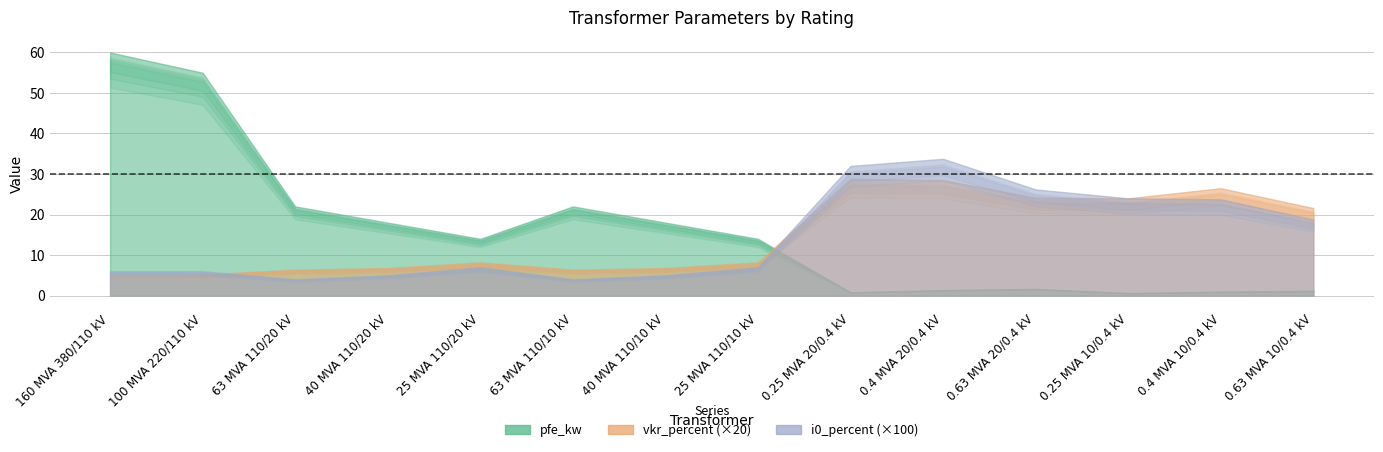

What is the label of the 10th point from the left?

0.4 MVA 20/0.4 kV